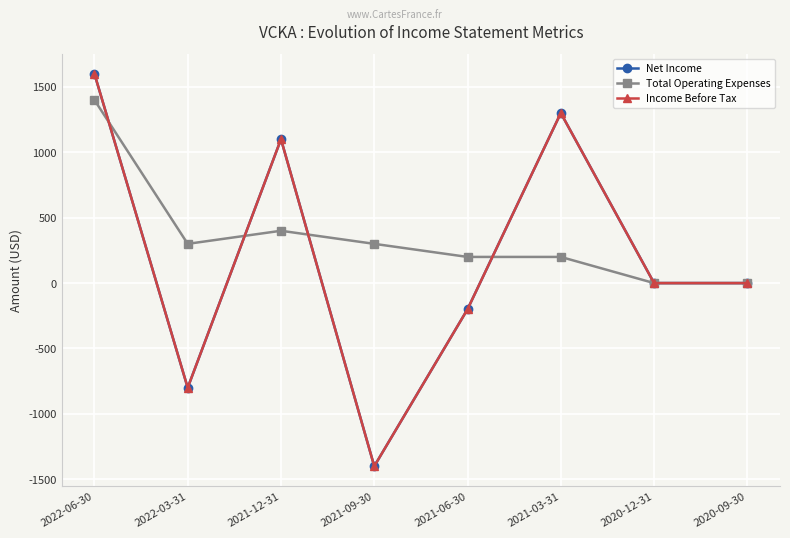

Does the chart have visible grid lines?

Yes